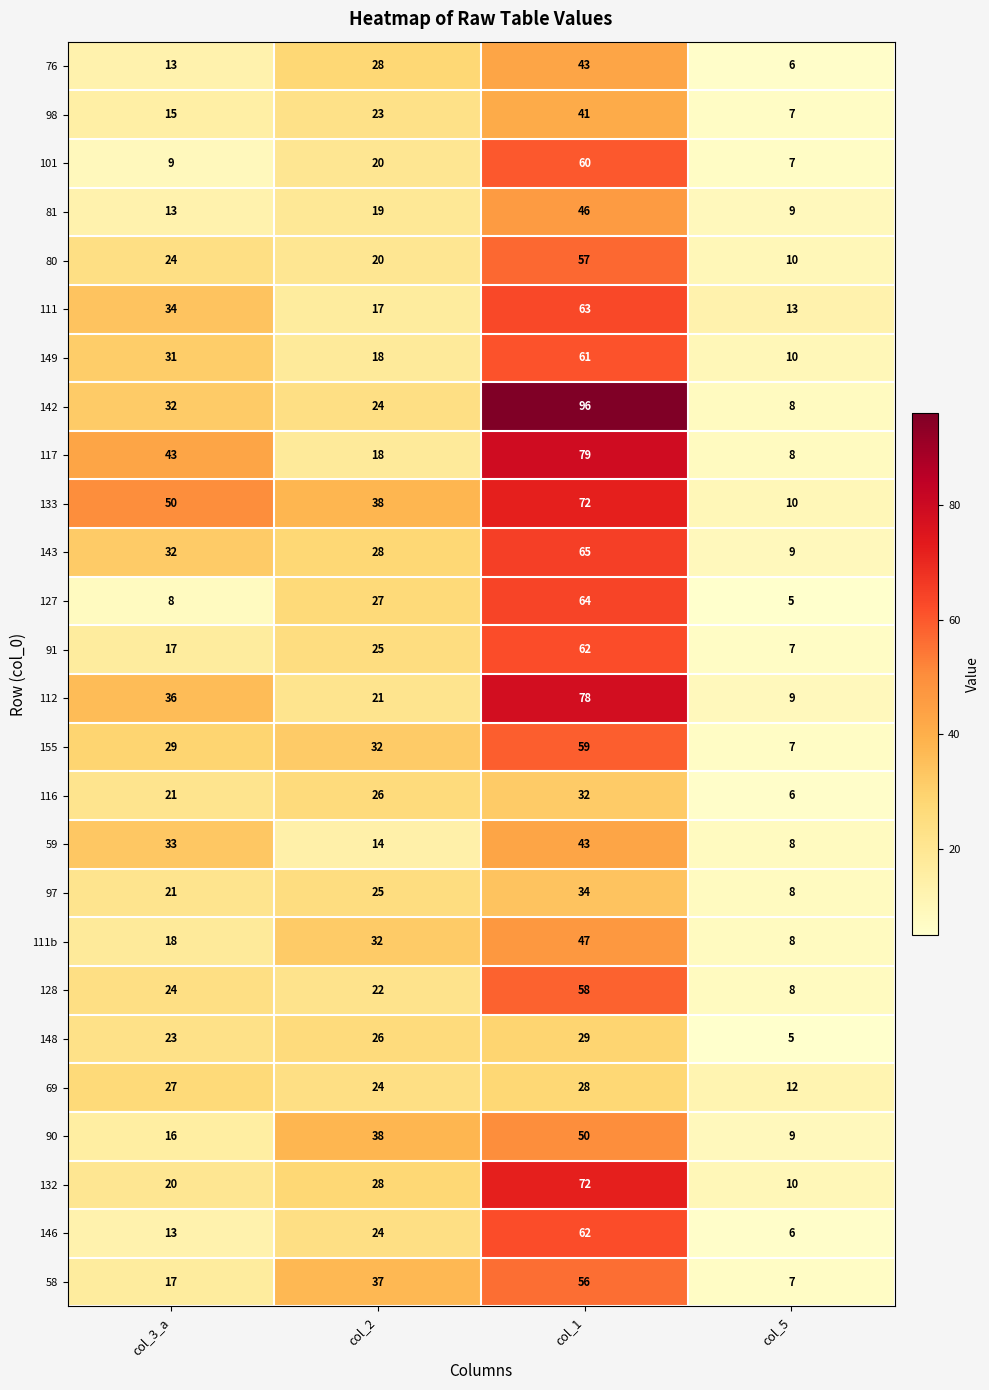

What is the difference between the highest and lowest values at col_3_a?

42